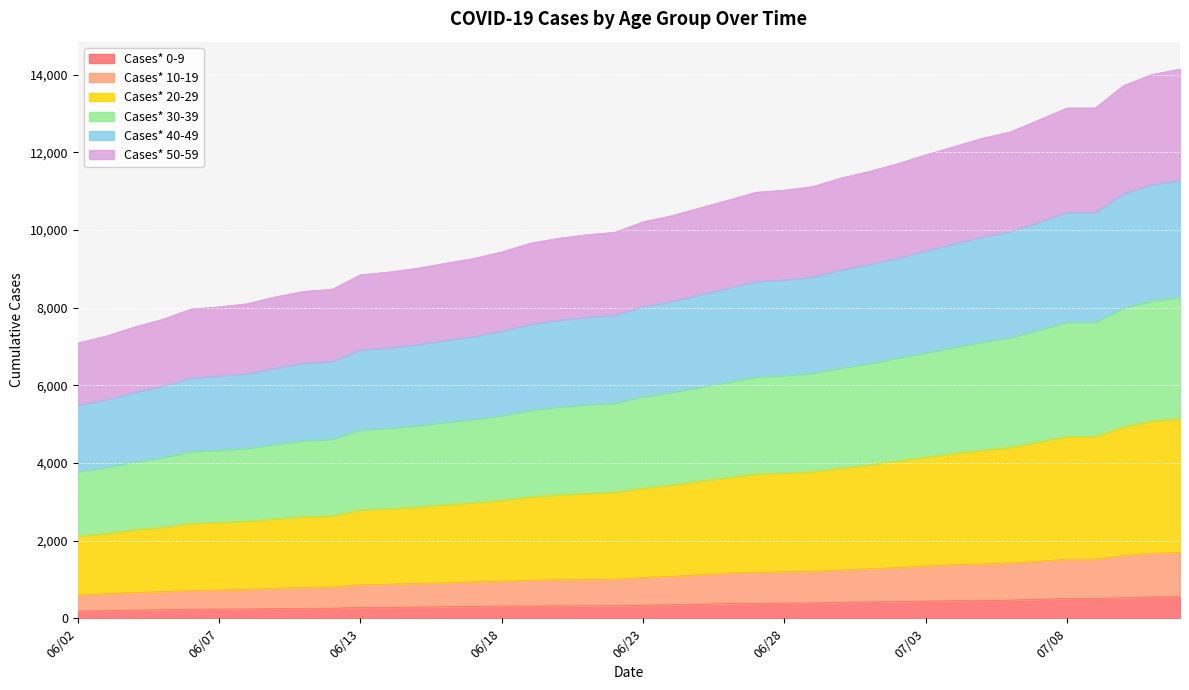

How many lines are shown in the chart?

6